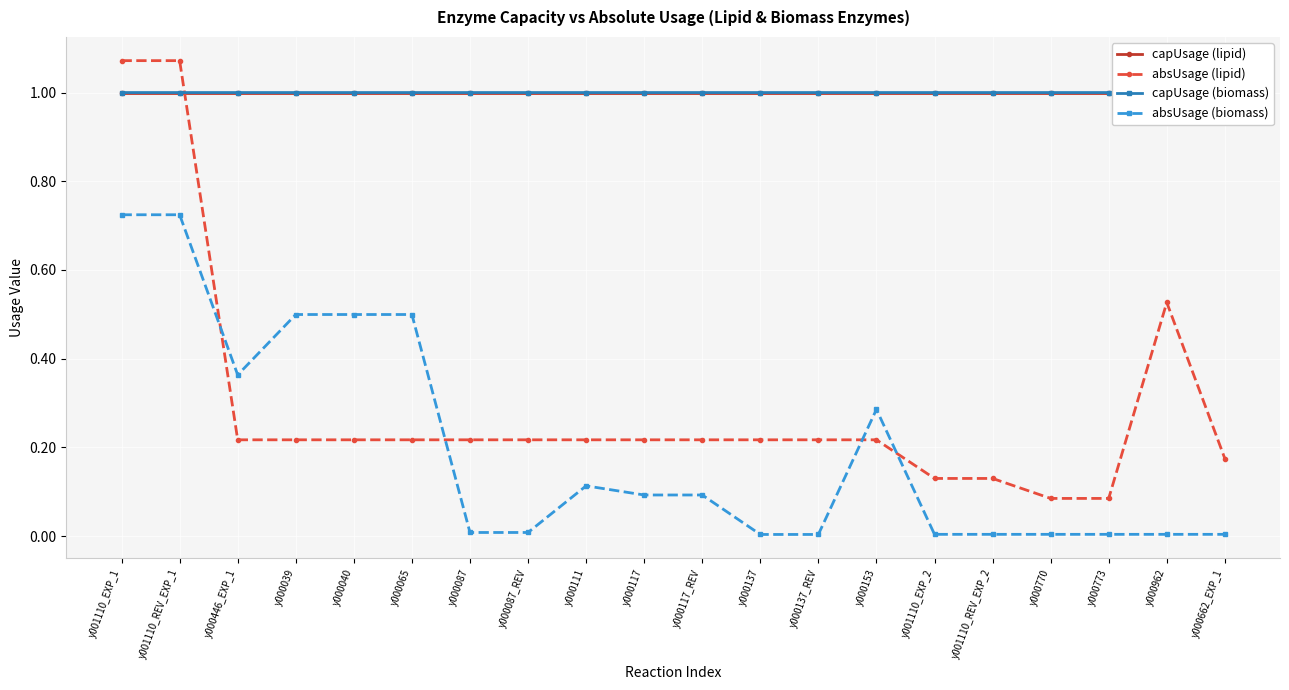

Which category has the lowest value across all series?

y000137